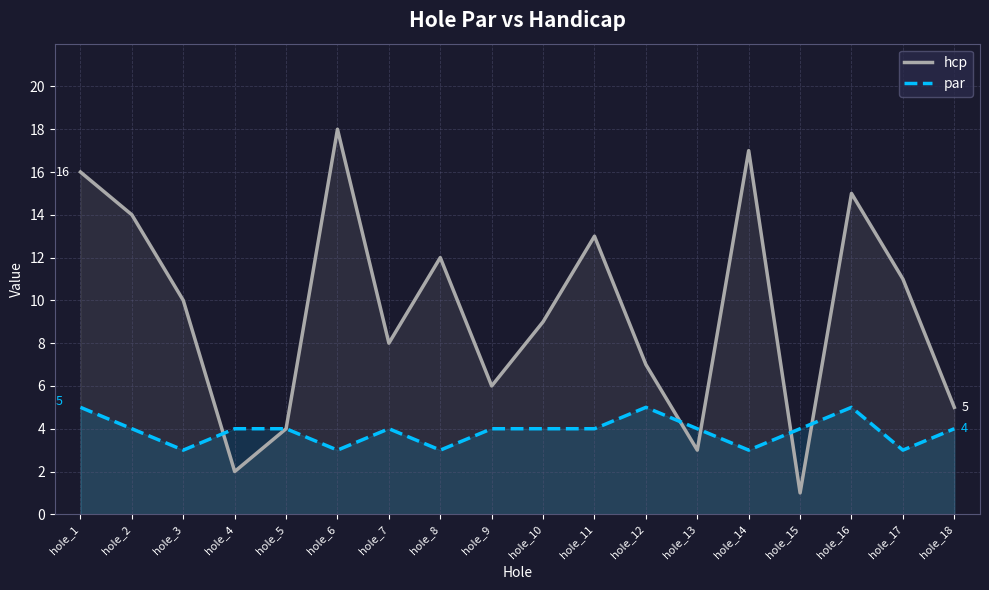

What value does the hcp series have at hole_12?

7